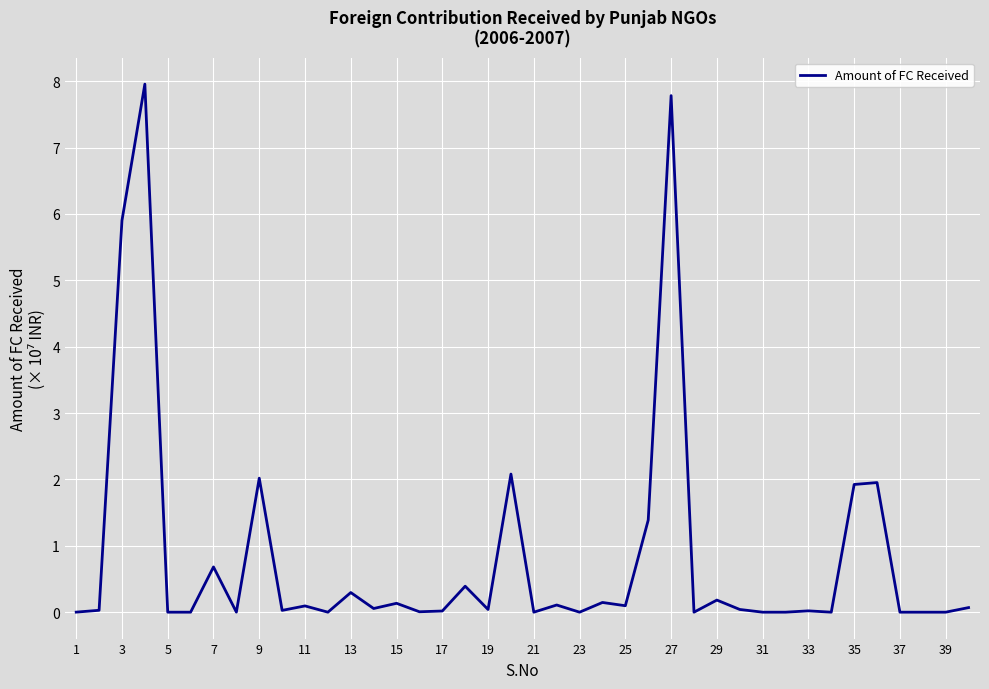

What is the difference between the maximum and minimum values?

8.0